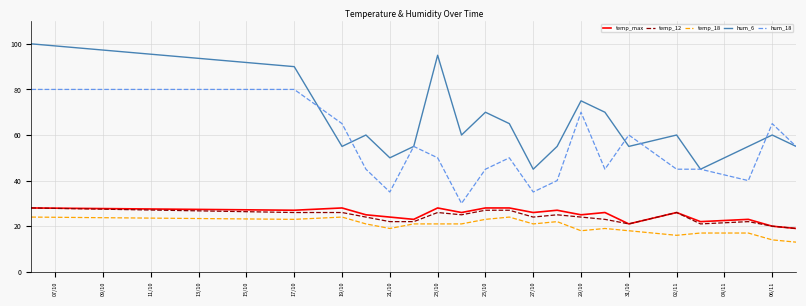

True or false: hum_18 and temp_max cross at least once.

False